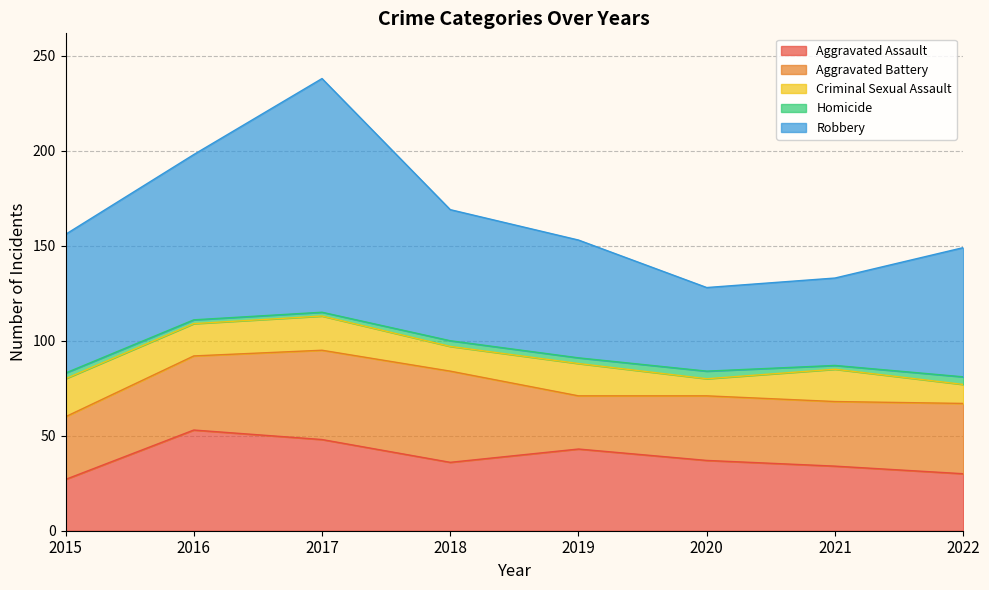

How many distinct data groups are displayed?

5